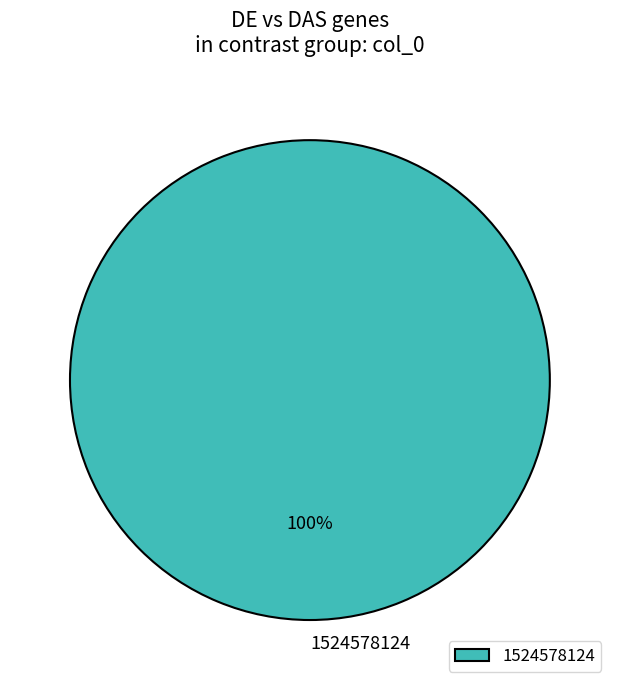

Count the number of slices in the pie.

1